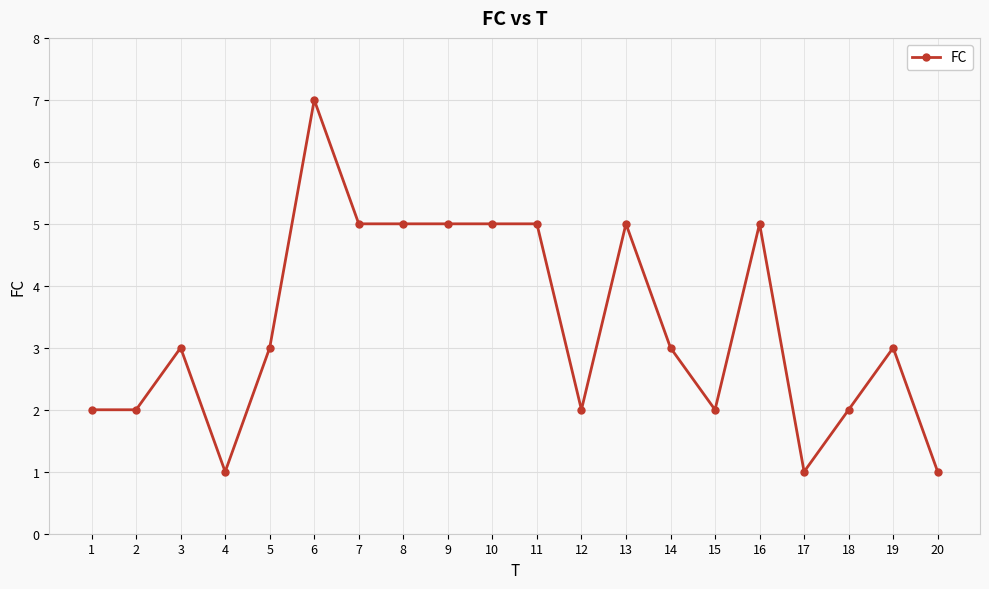

Reading right to left, what are all the values shown in this chart?

1	3	2	1	5	2	3	5	2	5	5	5	5	5	7	3	1	3	2	2